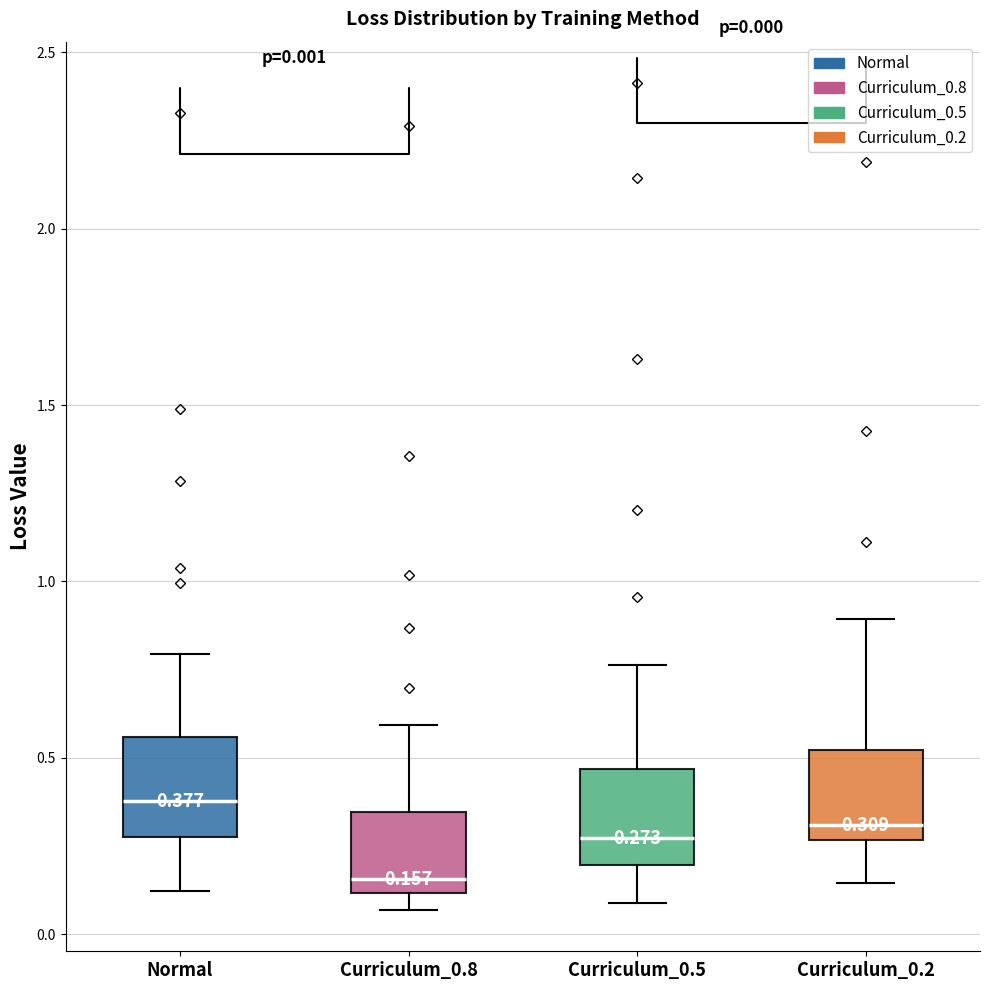

Which box's median line is the highest?

Normal